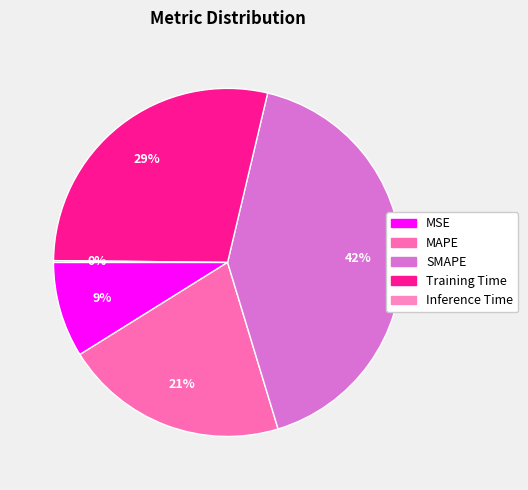

To the nearest percent, what is the combined percentage of MAPE and Inference Time?

21%